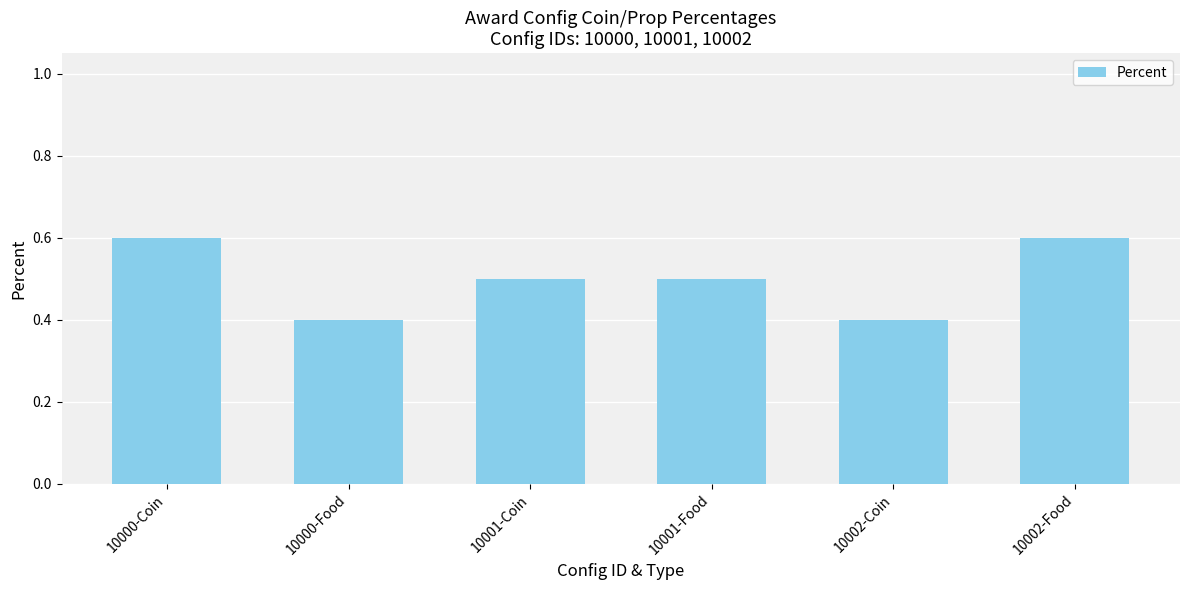

The value at 10000-Coin is 0.4. True or false?

False